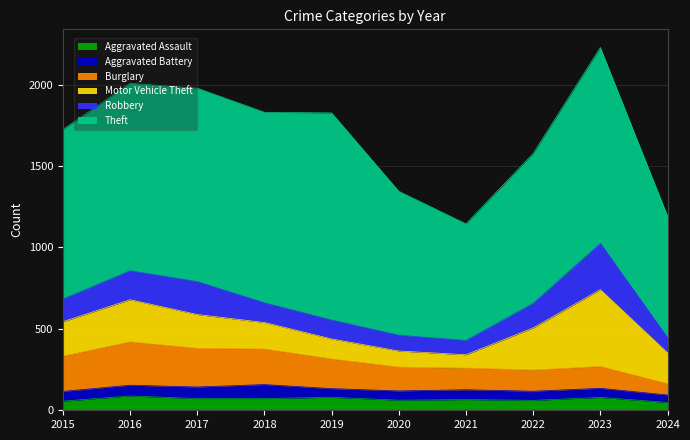

True or false: Robbery and Theft intersect in this chart.

False